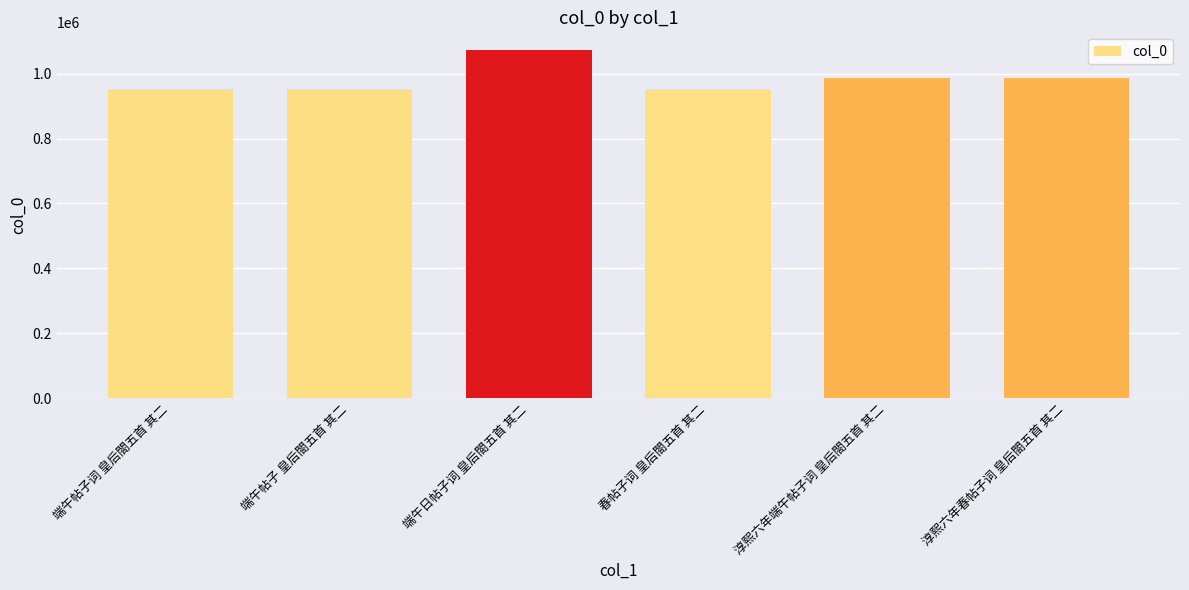

What is the difference between the maximum and minimum values?

120590